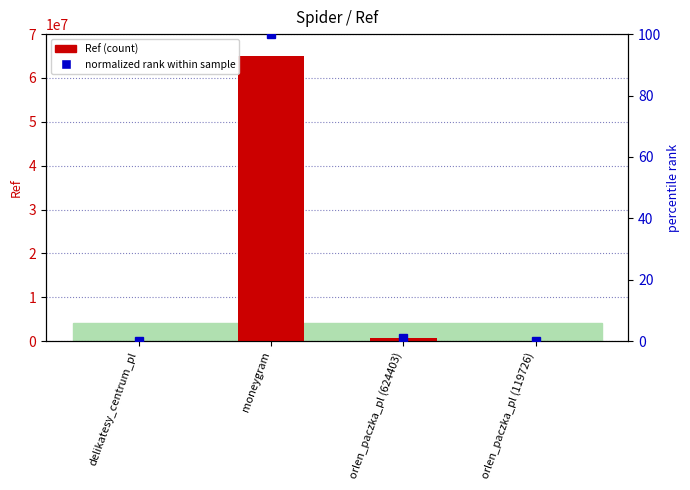

True or false: Ref has a value of 31835.9 at orlen_paczka_pl (119726).

False